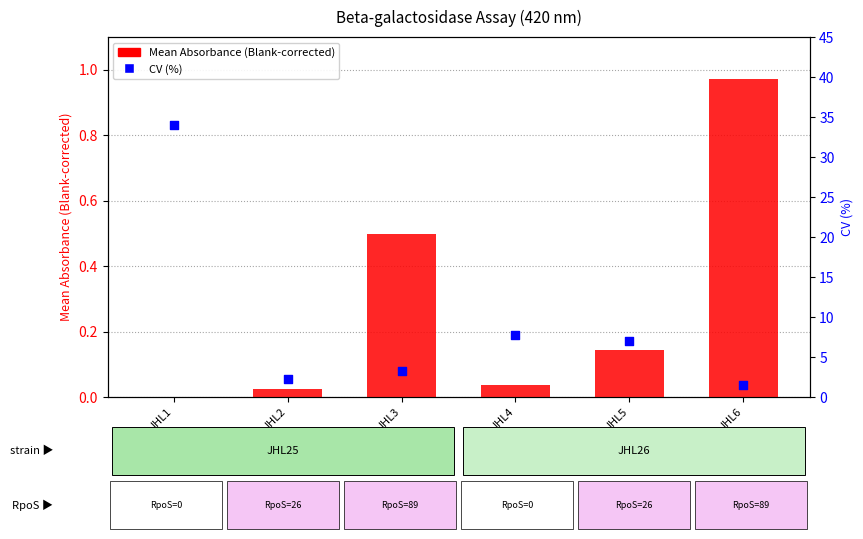

What are all the series names shown in the legend?

Mean Absorbance (Blank-corrected), CV (%)